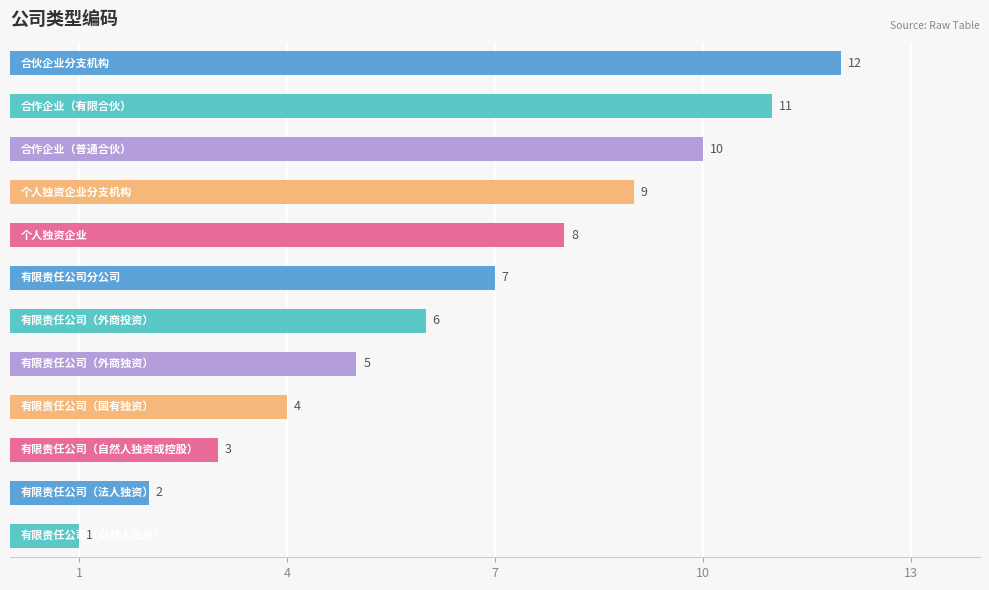

What is the difference between the maximum and minimum values?

11